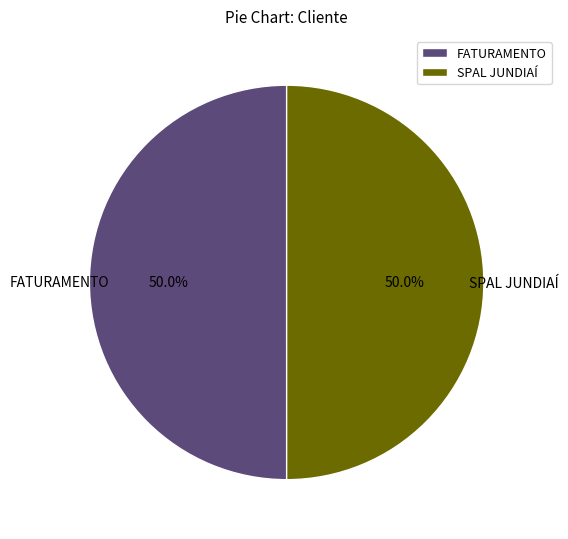

Combined, do FATURAMENTO and SPAL JUNDIAÍ account for over 50%?

Yes